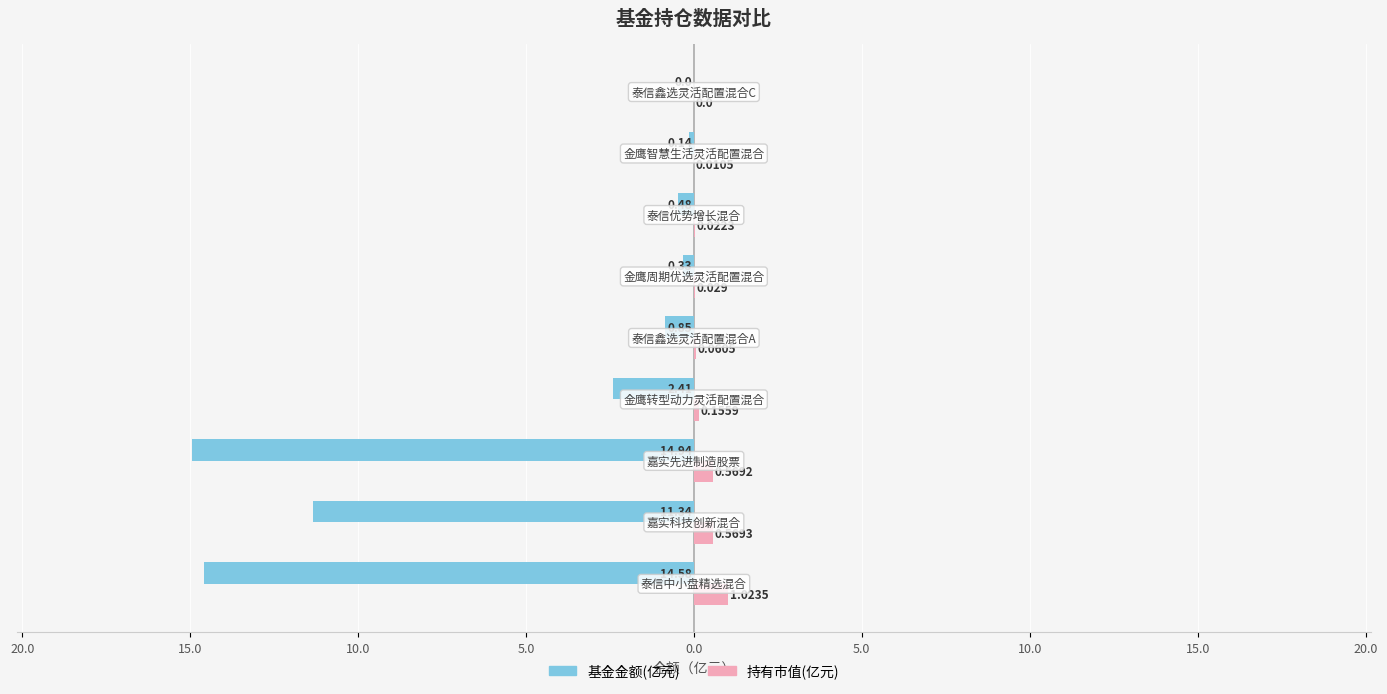

How many values in 持有市值(亿元) are above zero?

8